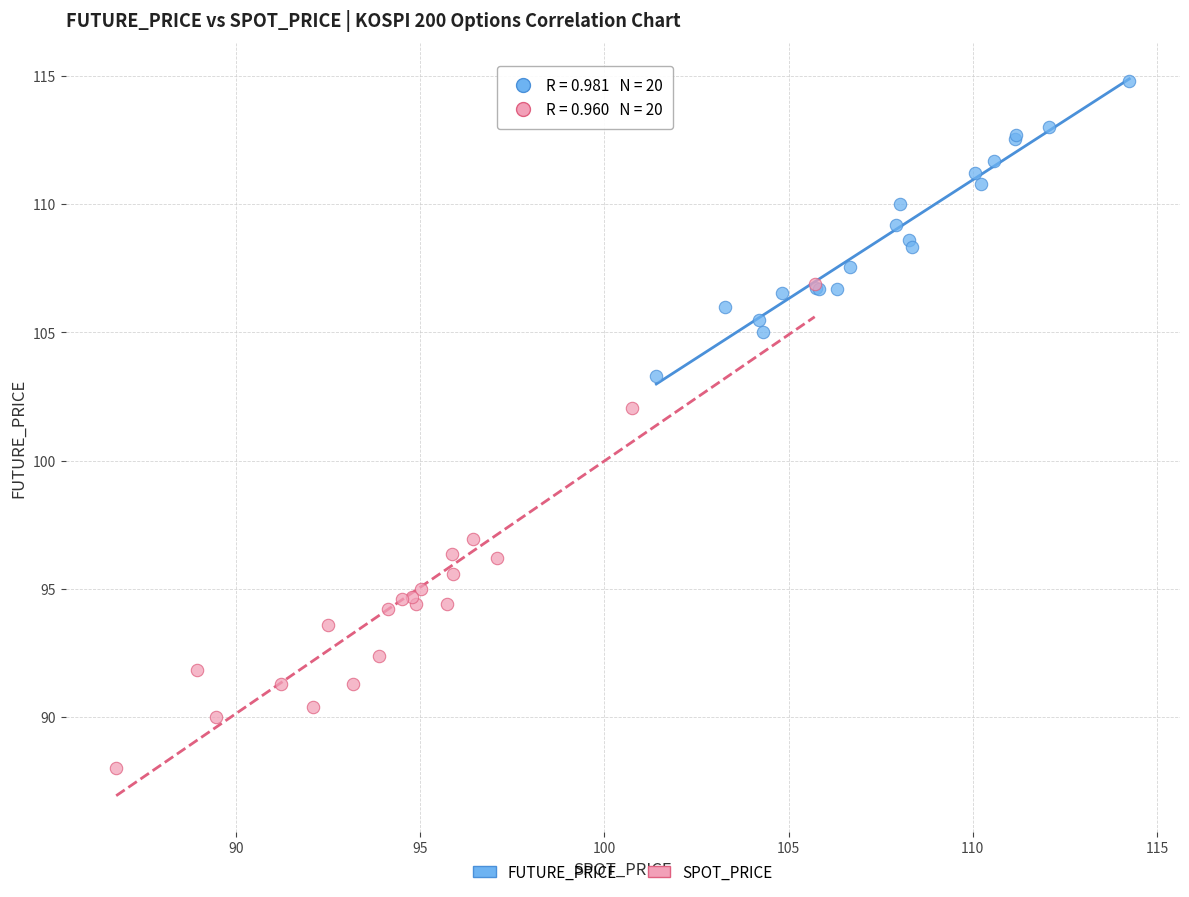

Which series has the largest Y range (max minus min)?

SPOT_PRICE